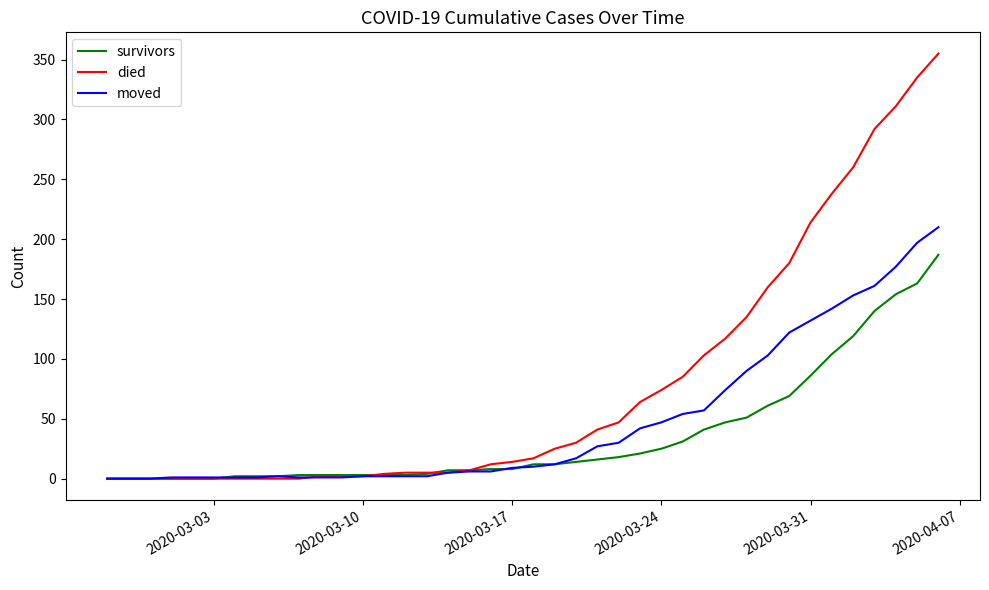

List the series in order of their peak value, lowest first.

survivors, moved, died